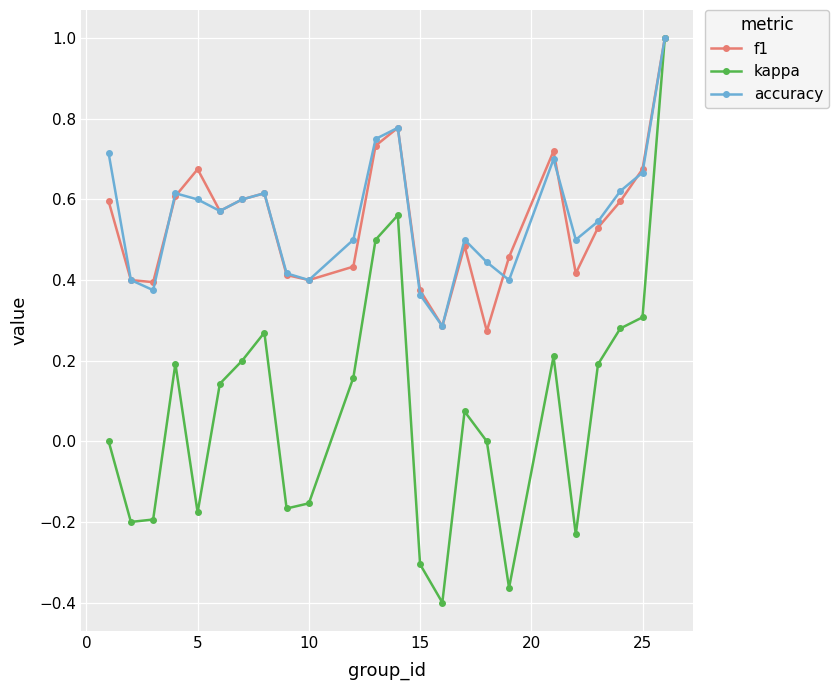

How many lines are shown in the chart?

3